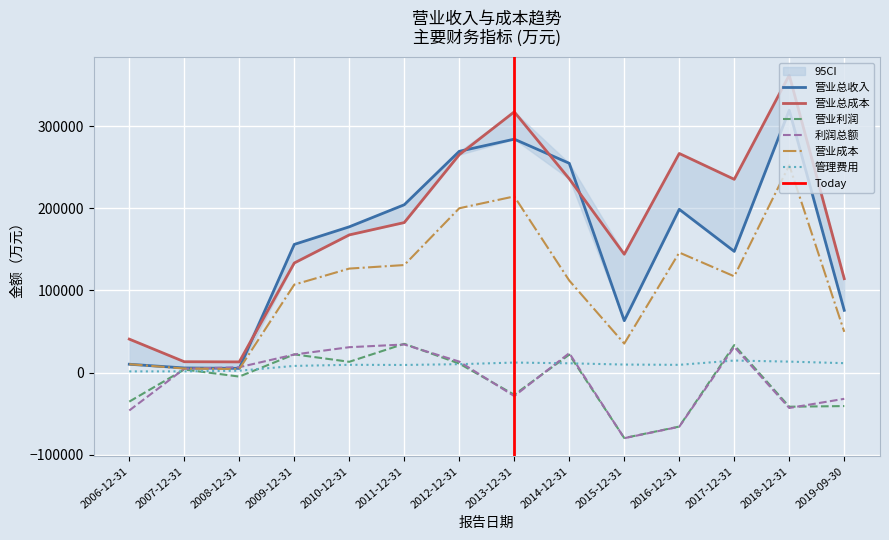

What is the difference between the second highest and second lowest values in the 营业成本 series?

209380